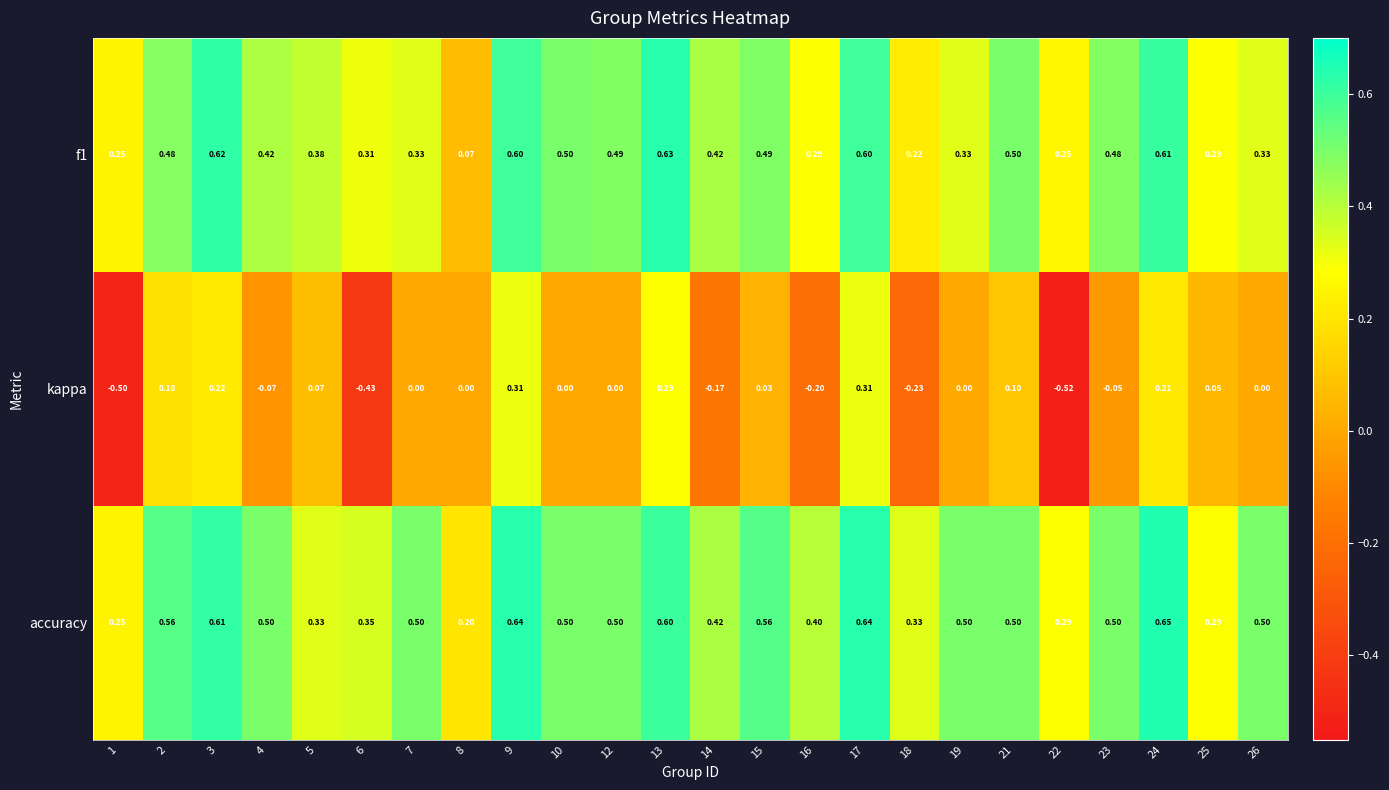

Is the value of kappa at 7 greater than the value of accuracy at 10?

No